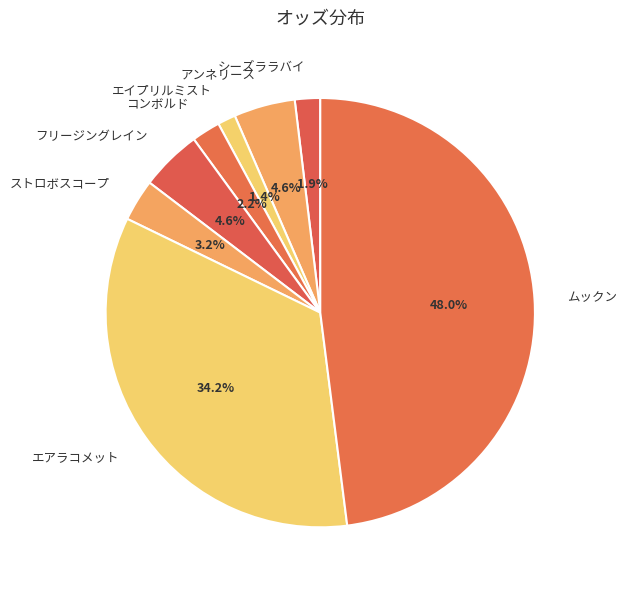

Is there a majority slice in this chart?

No